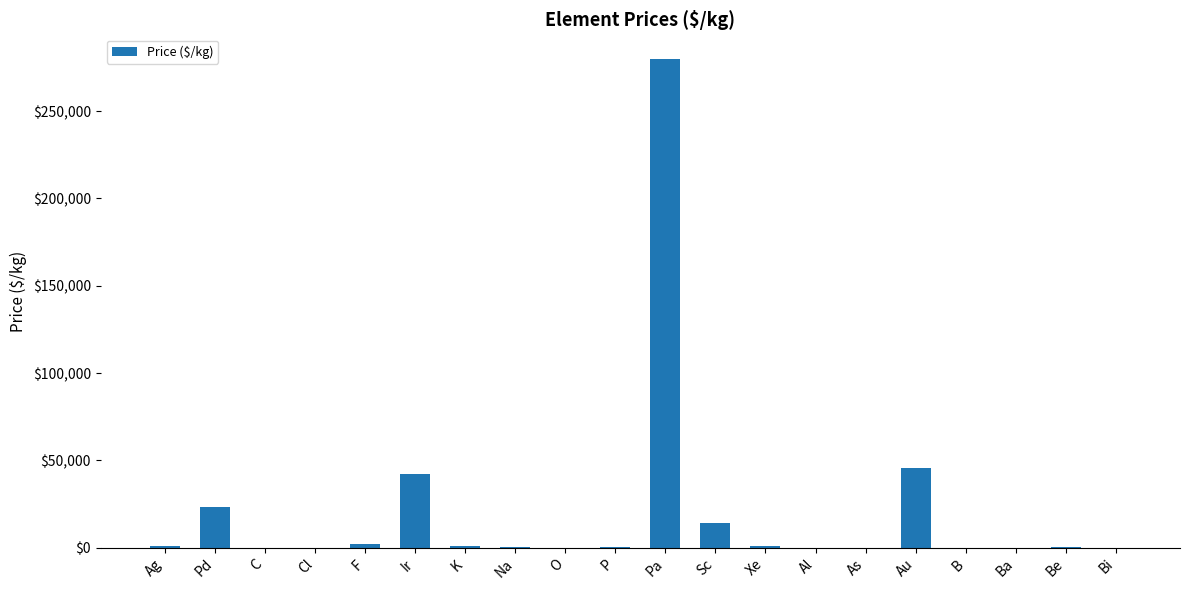

Is it true that the value at Sc is 14000.0?

True